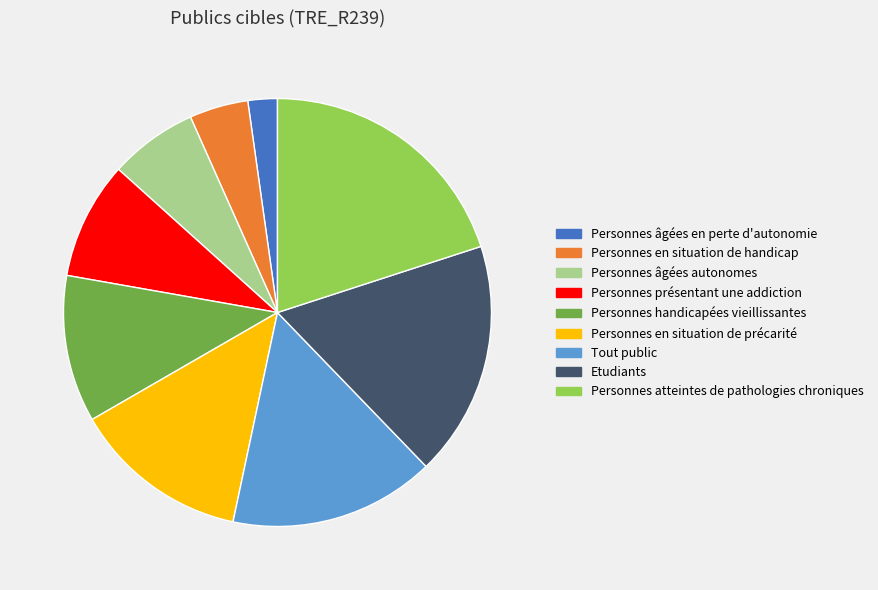

The Tout public slice represents 2% of the pie. True or false?

False